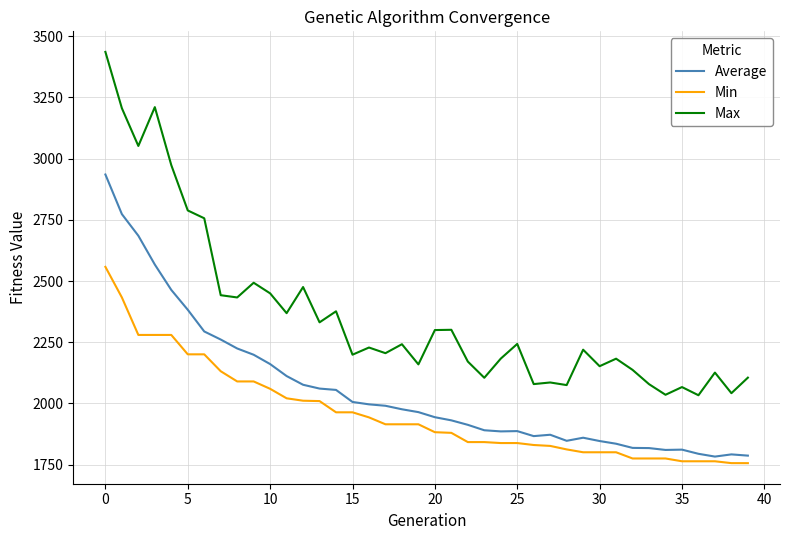

List the series in order of their overall mean, lowest first.

Min, Average, Max